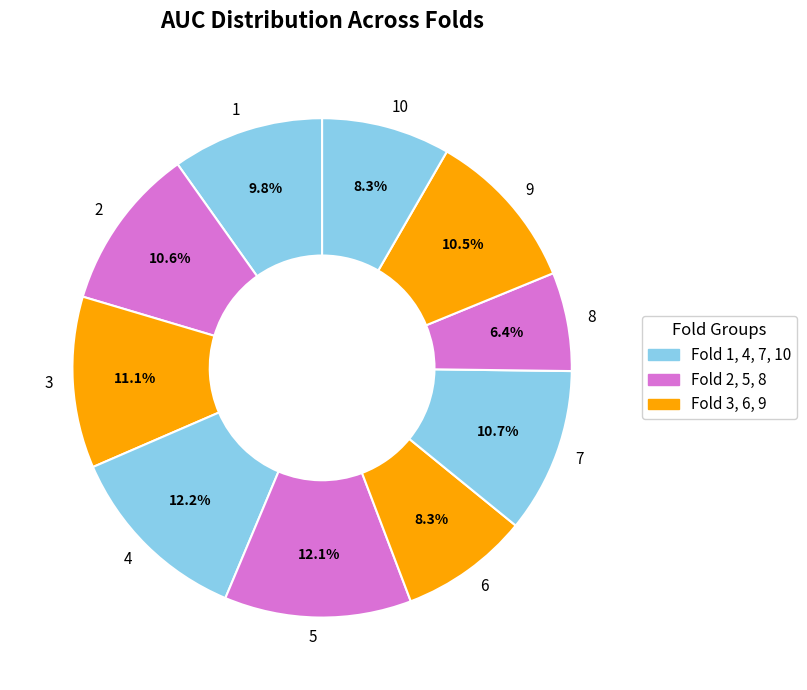

Is there any slice that represents more than half of the pie?

No